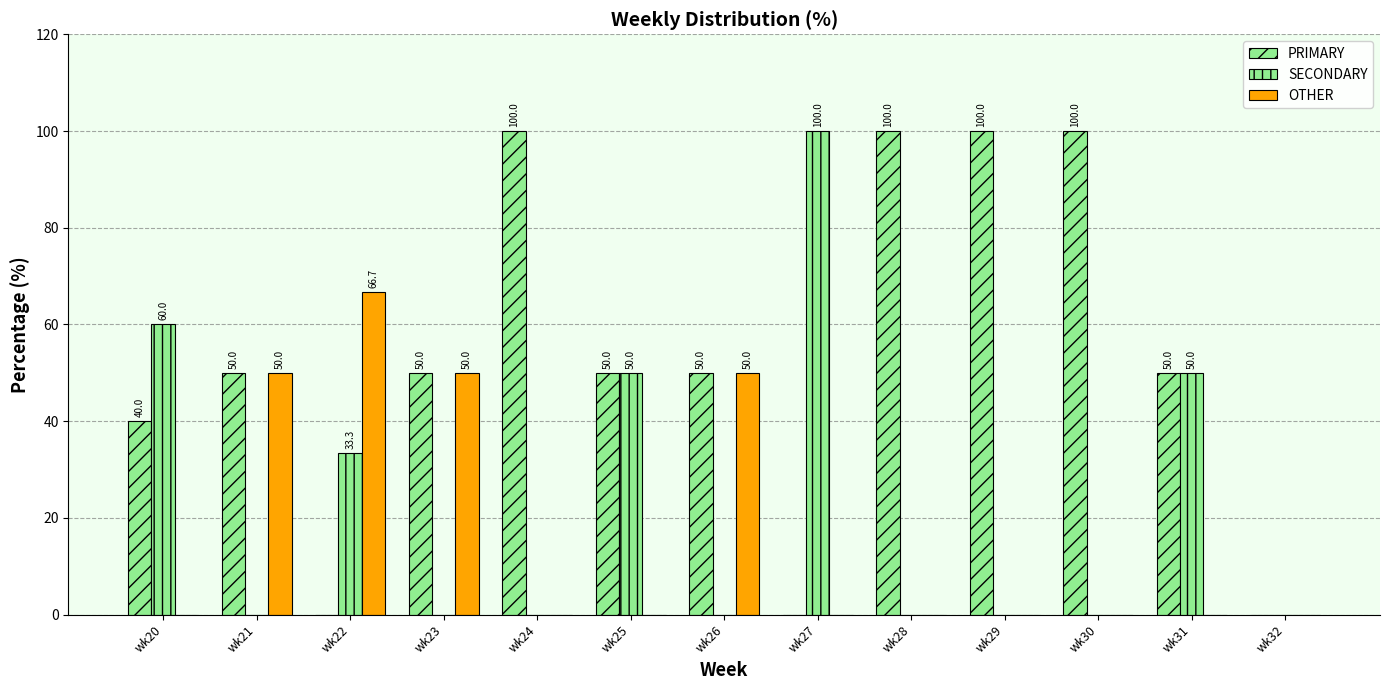

Reading right to left, transcribe all the data shown in this chart.

PRIMARY: 0.0	50.0	100.0	100.0	100.0	0.0	50.0	50.0	100.0	50.0	0.0	50.0	40.0
SECONDARY: 0.0	50.0	0.0	0.0	0.0	100.0	0.0	50.0	0.0	0.0	33.3	0.0	60.0
OTHER: 0.0	0.0	0.0	0.0	0.0	0.0	50.0	0.0	0.0	50.0	66.7	50.0	0.0